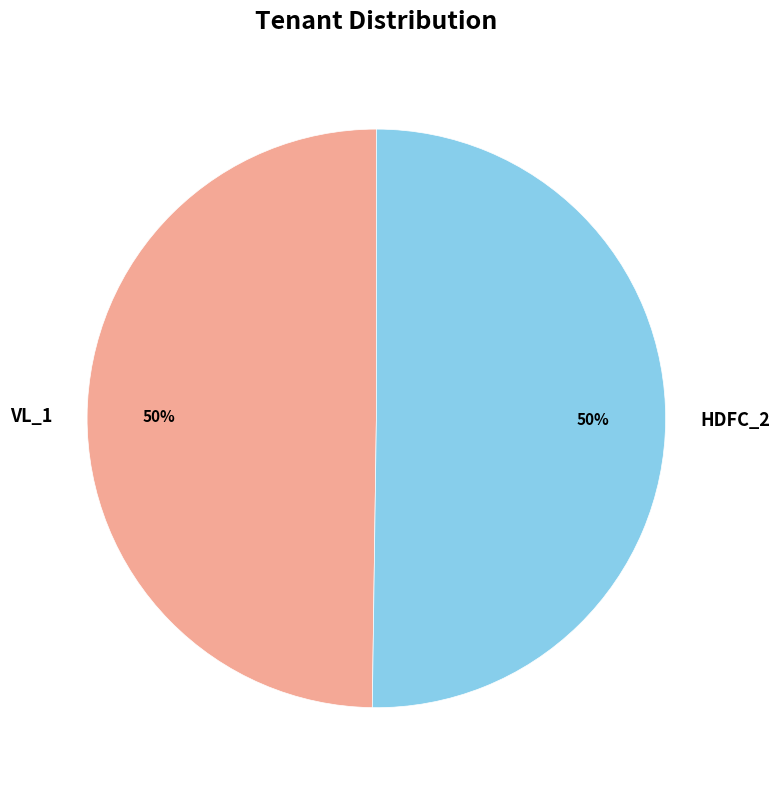

True or false: VL_1 accounts for 57% of the total.

False